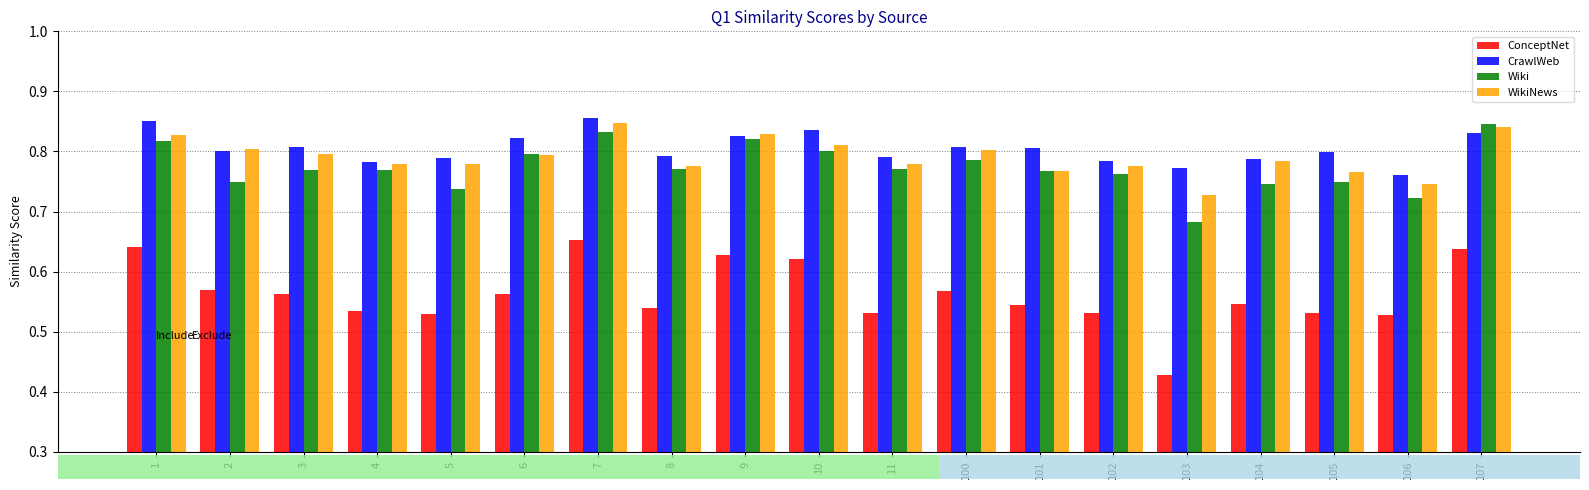

How many CrawlWeb values are between 0 and 1?

19